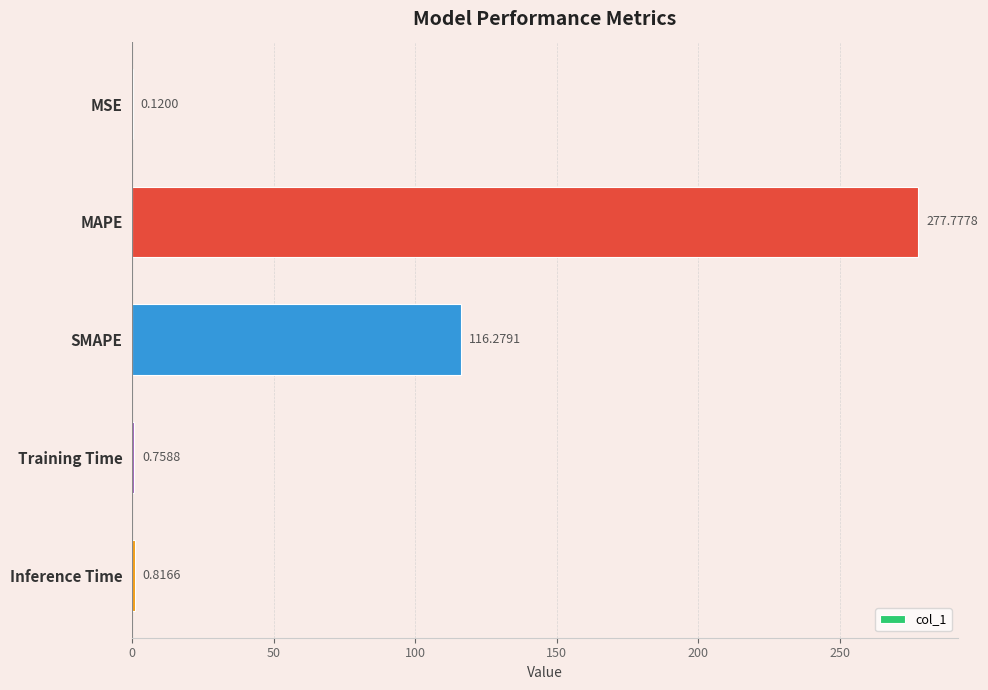

What is the change in value from MSE to Inference Time?

+0.7